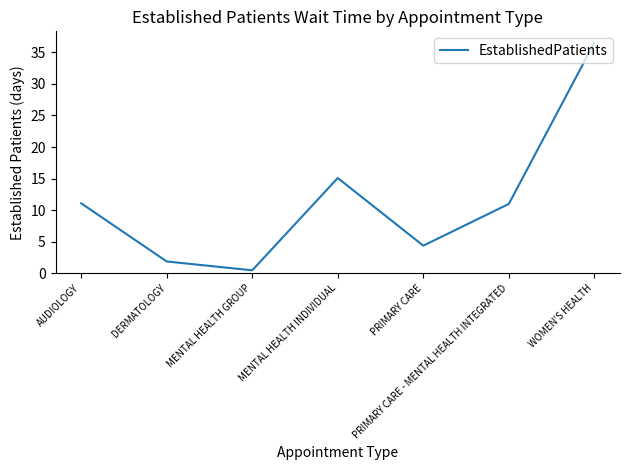

The chart shows a value of 7.0 at PRIMARY CARE. True or false?

False